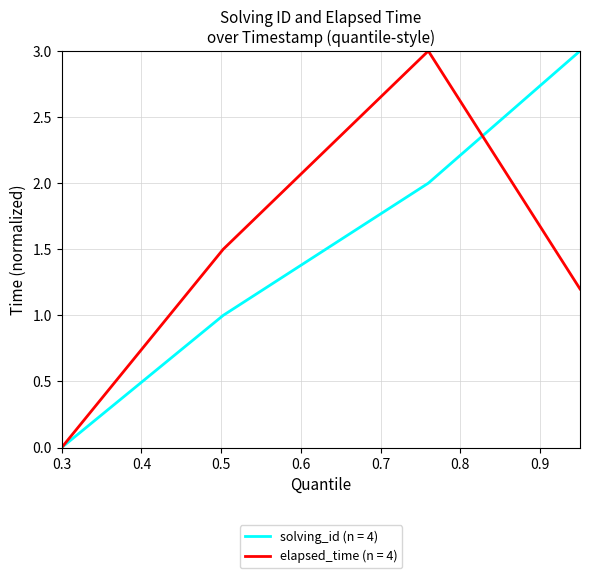

True or false: solving_id (n = 4) has more than 1 interior local peaks.

False